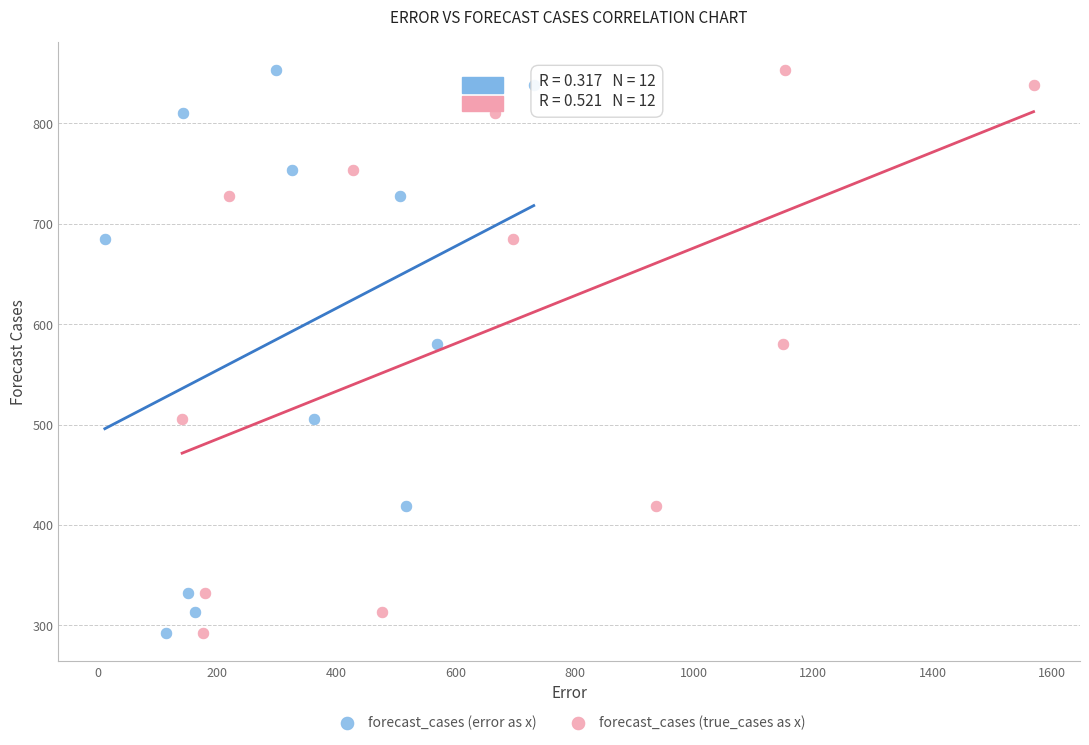

What are all the series names shown in the legend?

forecast_cases (error as x), forecast_cases (true_cases as x)